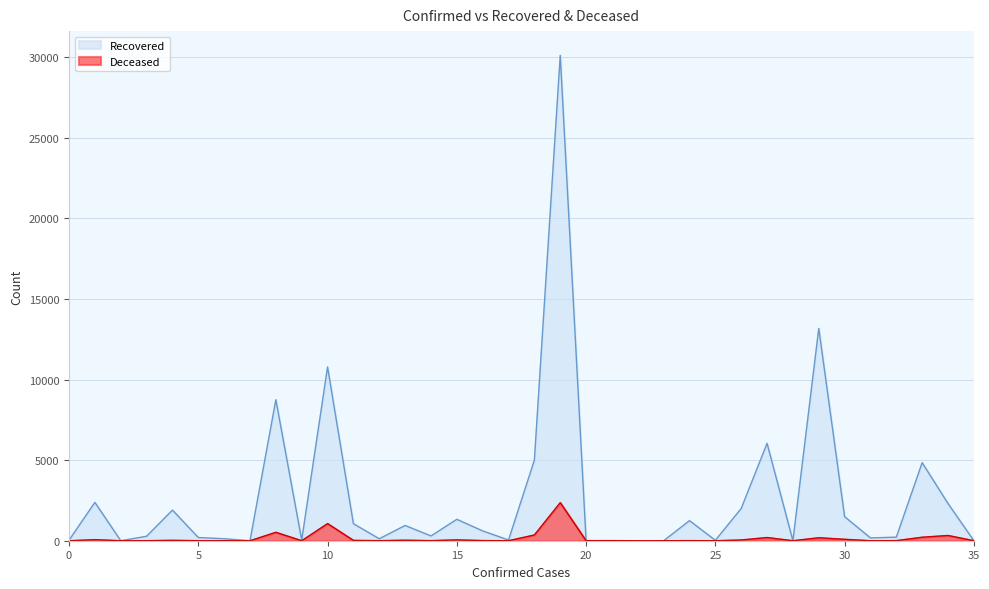

True or false: Deceased has a value of 66 at 26.

False